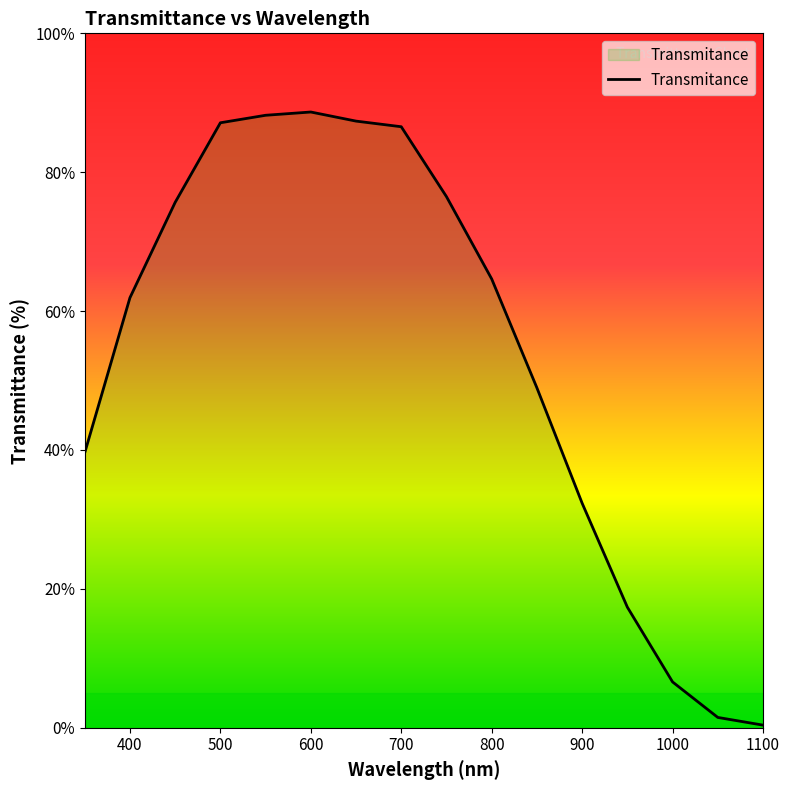

What is the greatest value displayed?

88.7